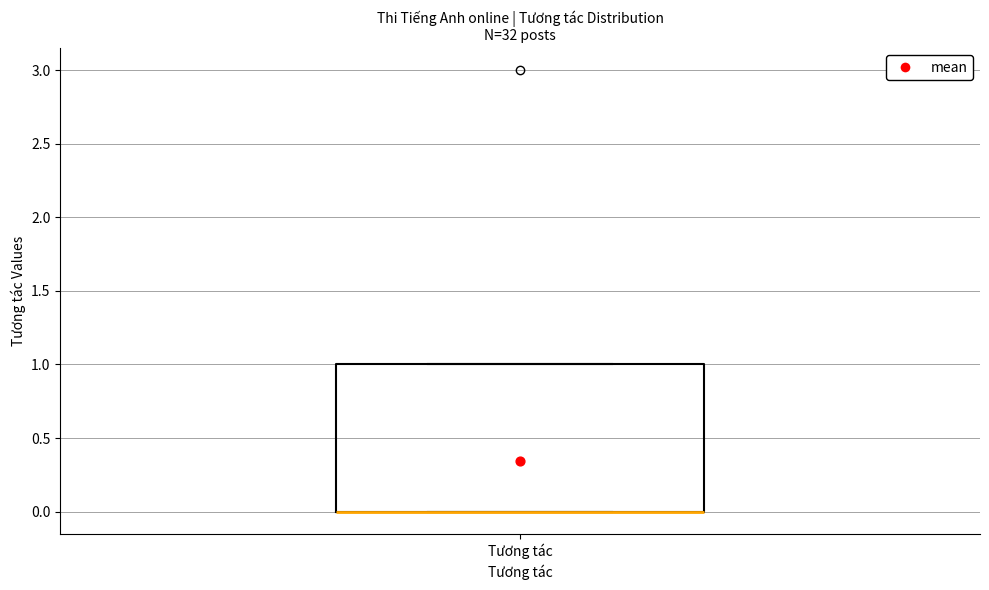

Where is the upper edge of the box for Tương tác on the y-axis? The values are not printed on the chart, so give them approximately, as read against the axis.

1